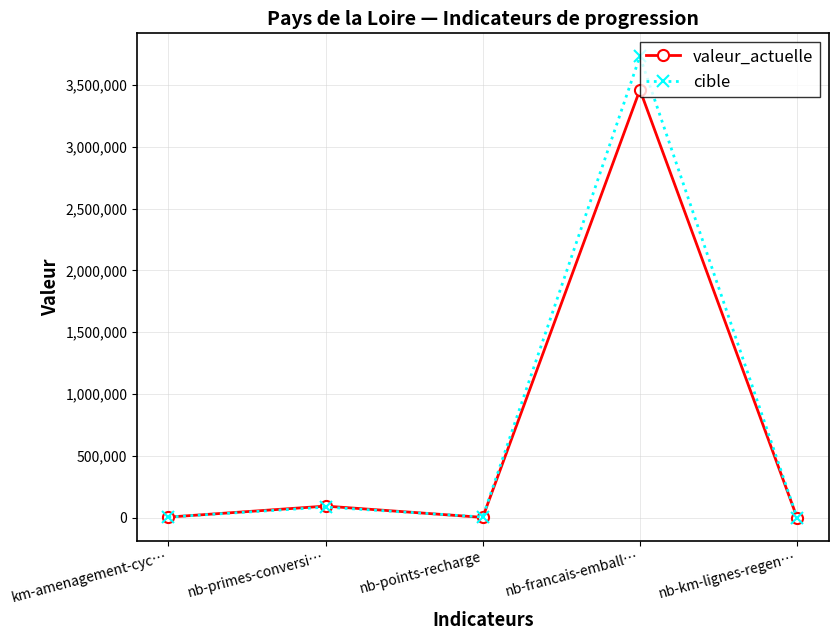

What is the value of the cible point at the 3rd from the left?

5693